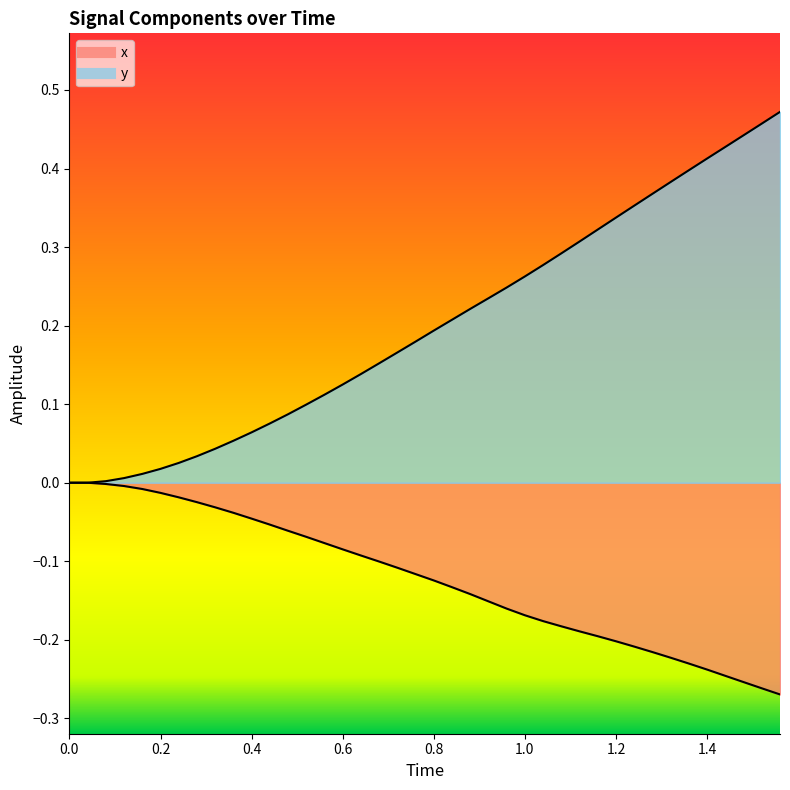

Reading right to left, extract all data points from this chart.

x: -0.3	-0.3	-0.3	-0.2	-0.2	-0.2	-0.2	-0.2	-0.2	-0.2	-0.2	-0.2	-0.2	-0.2	-0.2	-0.2	-0.2	-0.1	-0.1	-0.1	-0.1	-0.1	-0.1	-0.1	-0.1	-0.1	-0.1	-0.1	-0.1	-0.0	-0.0	-0.0	-0.0	-0.0	-0.0	-0.0	-0.0	-0.0	0.0	0.0
y: 0.5	0.5	0.4	0.4	0.4	0.4	0.4	0.4	0.4	0.3	0.3	0.3	0.3	0.3	0.3	0.2	0.2	0.2	0.2	0.2	0.2	0.2	0.2	0.1	0.1	0.1	0.1	0.1	0.1	0.1	0.1	0.0	0.0	0.0	0.0	0.0	0.0	0.0	0.0	0.0